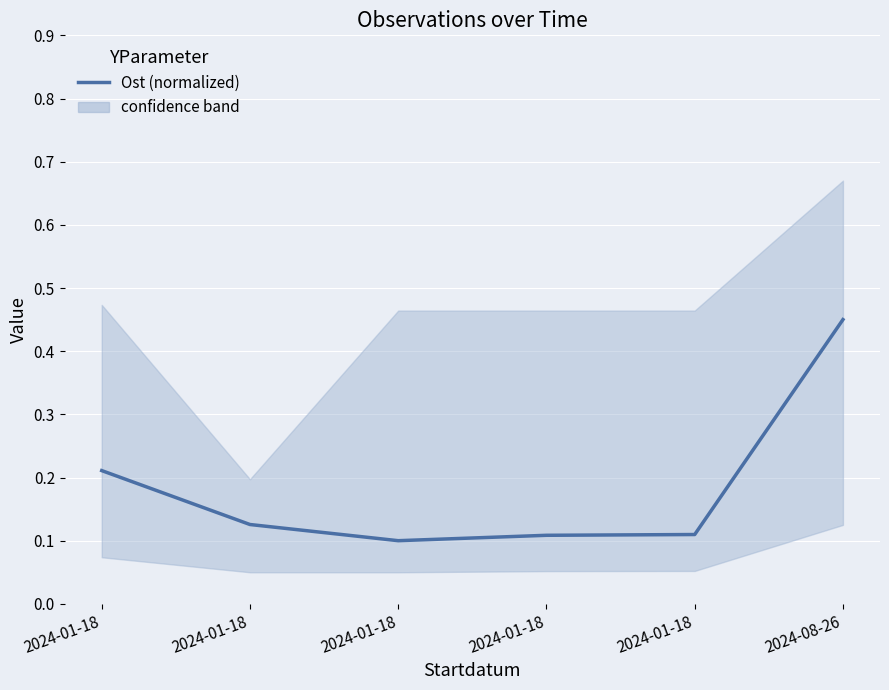

What is the sum of all values?

1.1